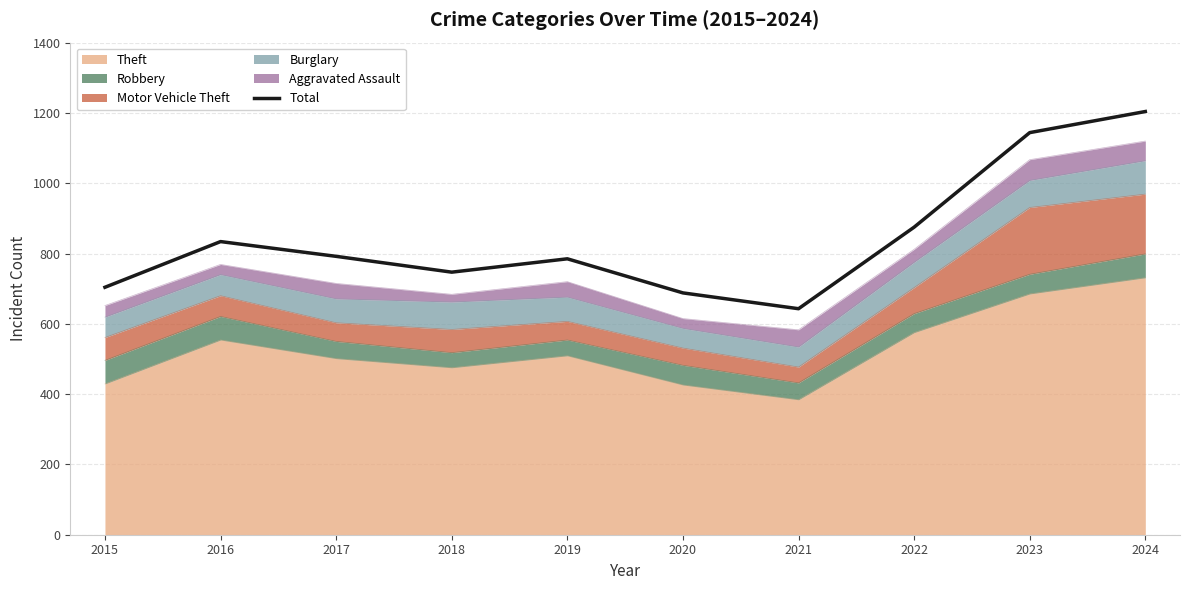

What is the greatest value displayed?

1204